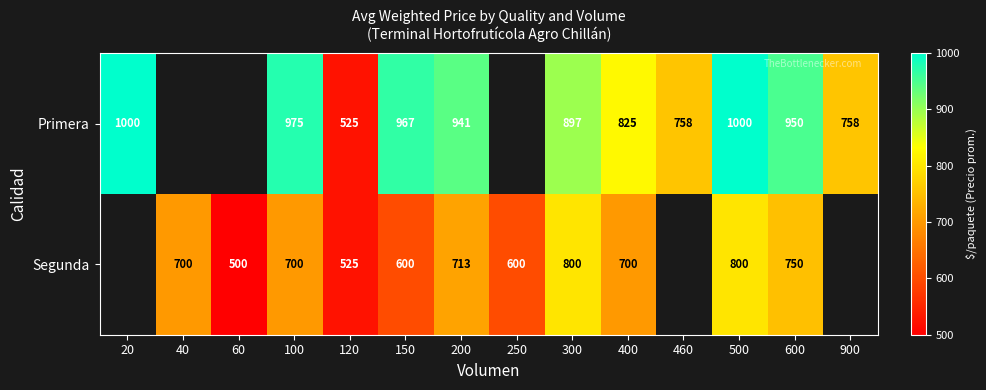

At how many categories does at least one series exceed 582?

12